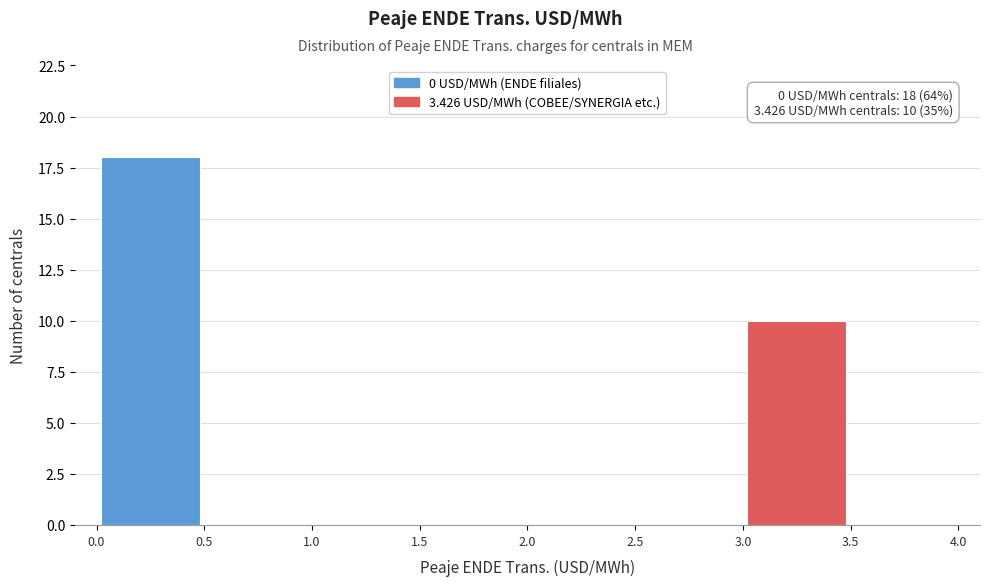

Which range on the x-axis has the tallest bar?

0.0 to 0.5